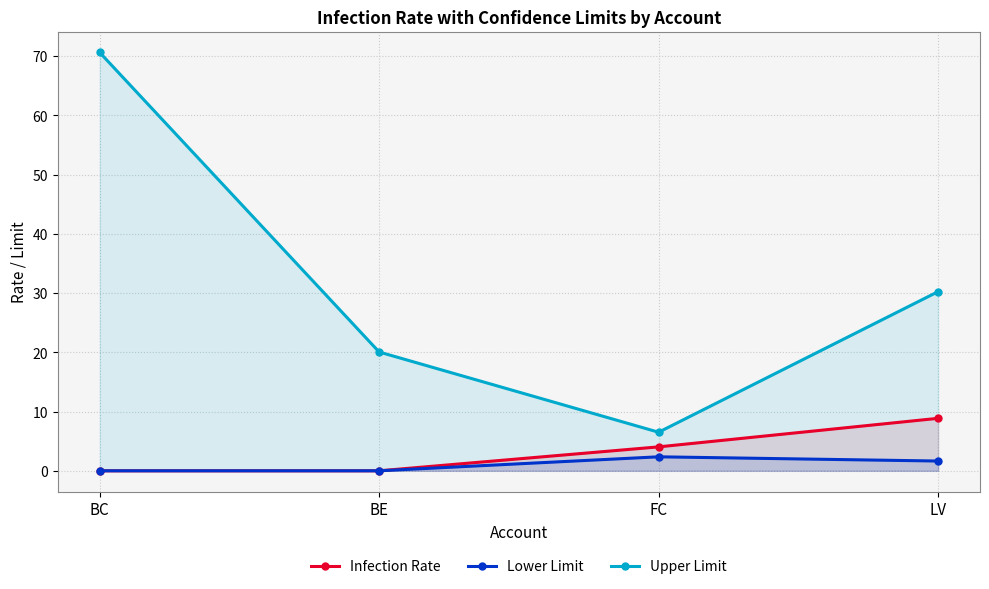

Where is Infection Rate nearest to the value 4?

FC